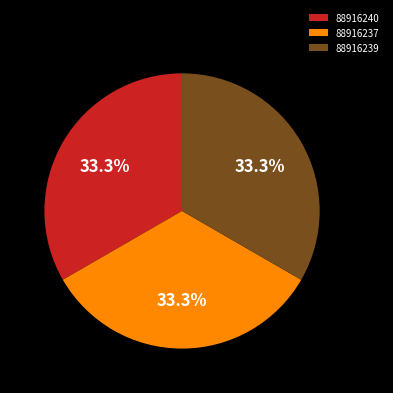

What percentage is the 88916240 slice, to the nearest percent?

33%